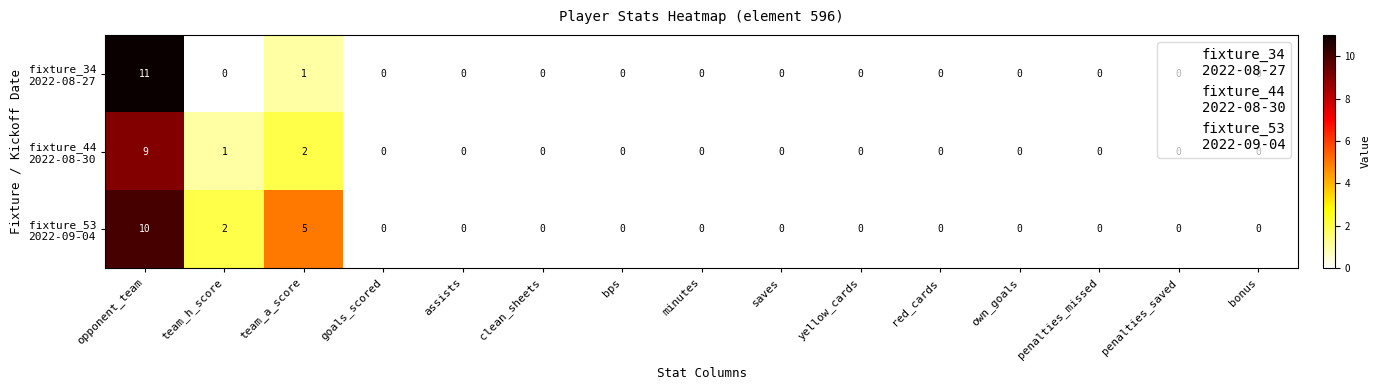

What is the total value across all series at team_a_score?

8